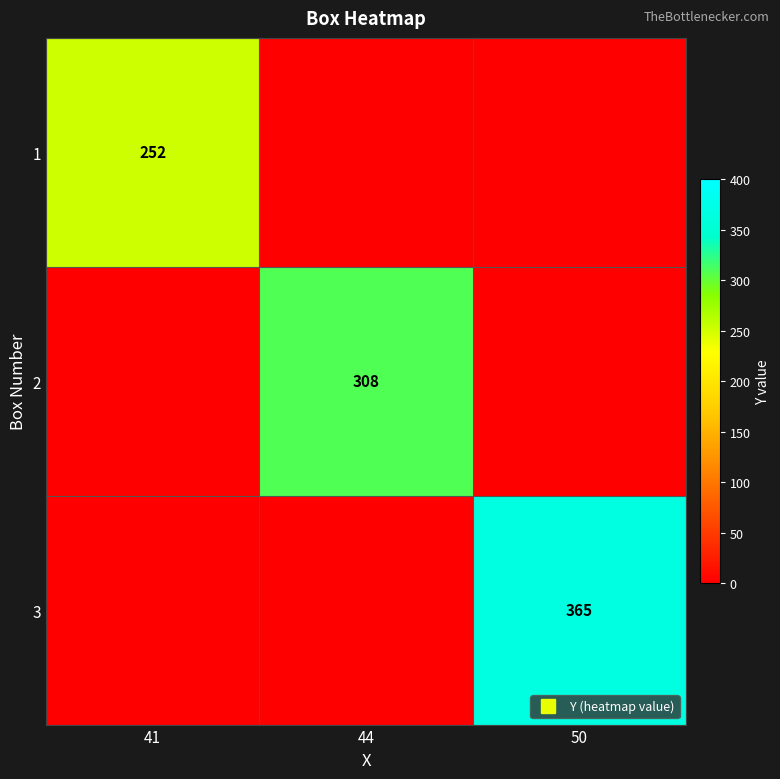

At which category is the sum across all series the highest?

50